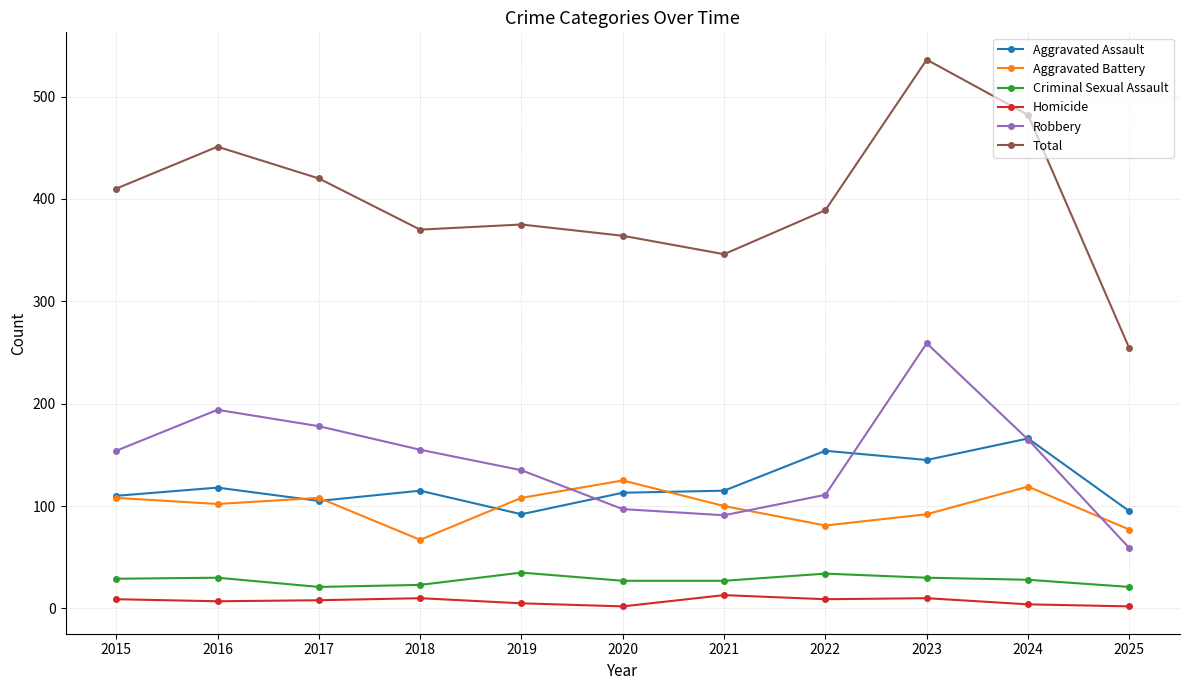

What is the value of the Total point at the 2nd from the left?

451